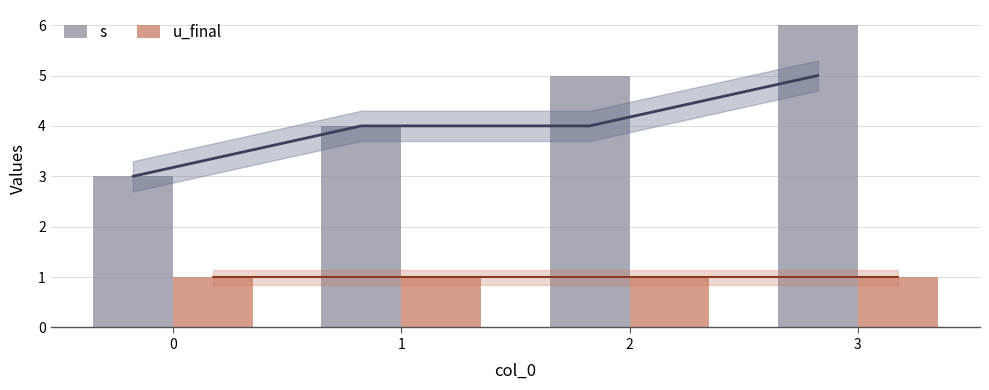

Is it true that s equals 4 at 1?

True